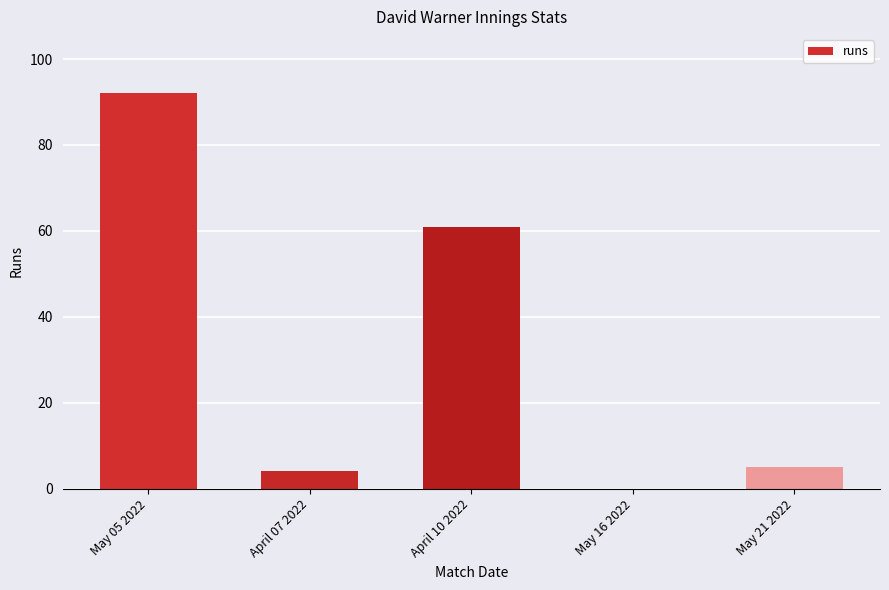

Where is the data nearest to the value 46?

April 10 2022